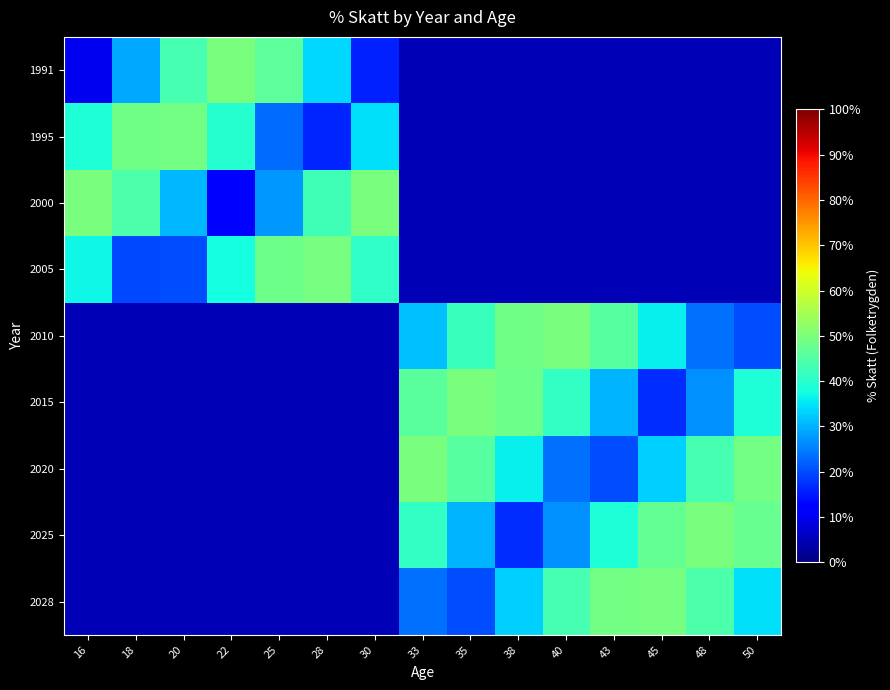

List the series in order of their peak value, lowest first.

1995, 2005, 2028, 2010, 2020, 2015, 1991, 2000, 2025